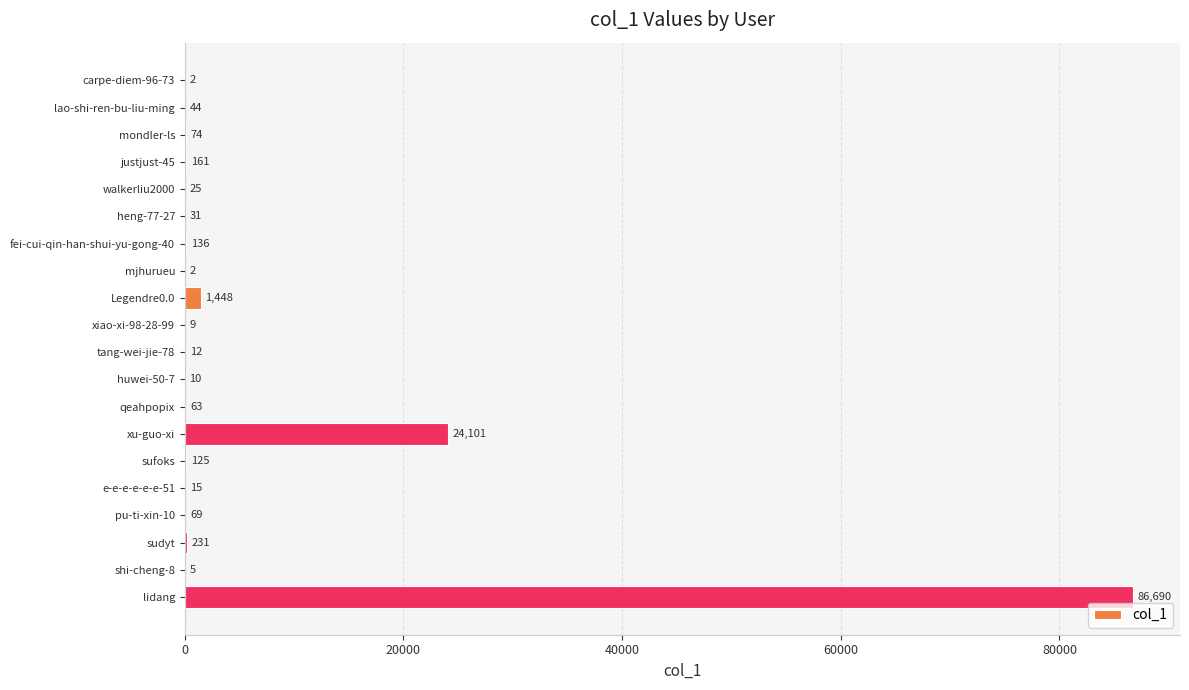

What is the change in value from lao-shi-ren-bu-liu-ming to sufoks?

+81